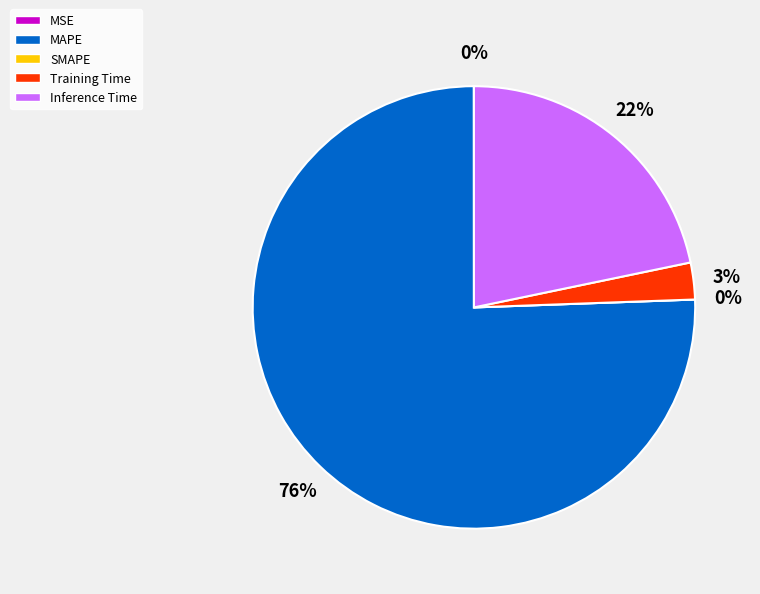

Which category accounts for the majority?

MAPE